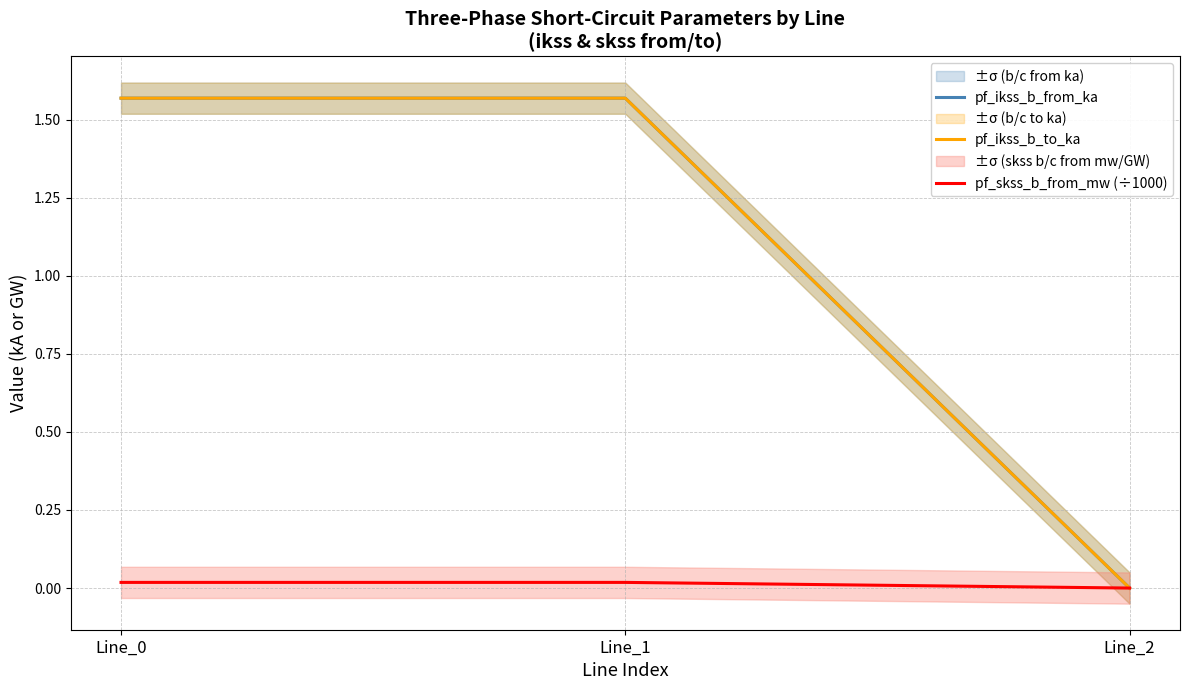

What is the difference between the maximum and minimum values in the pf_ikss_b_to_ka series?

1.6